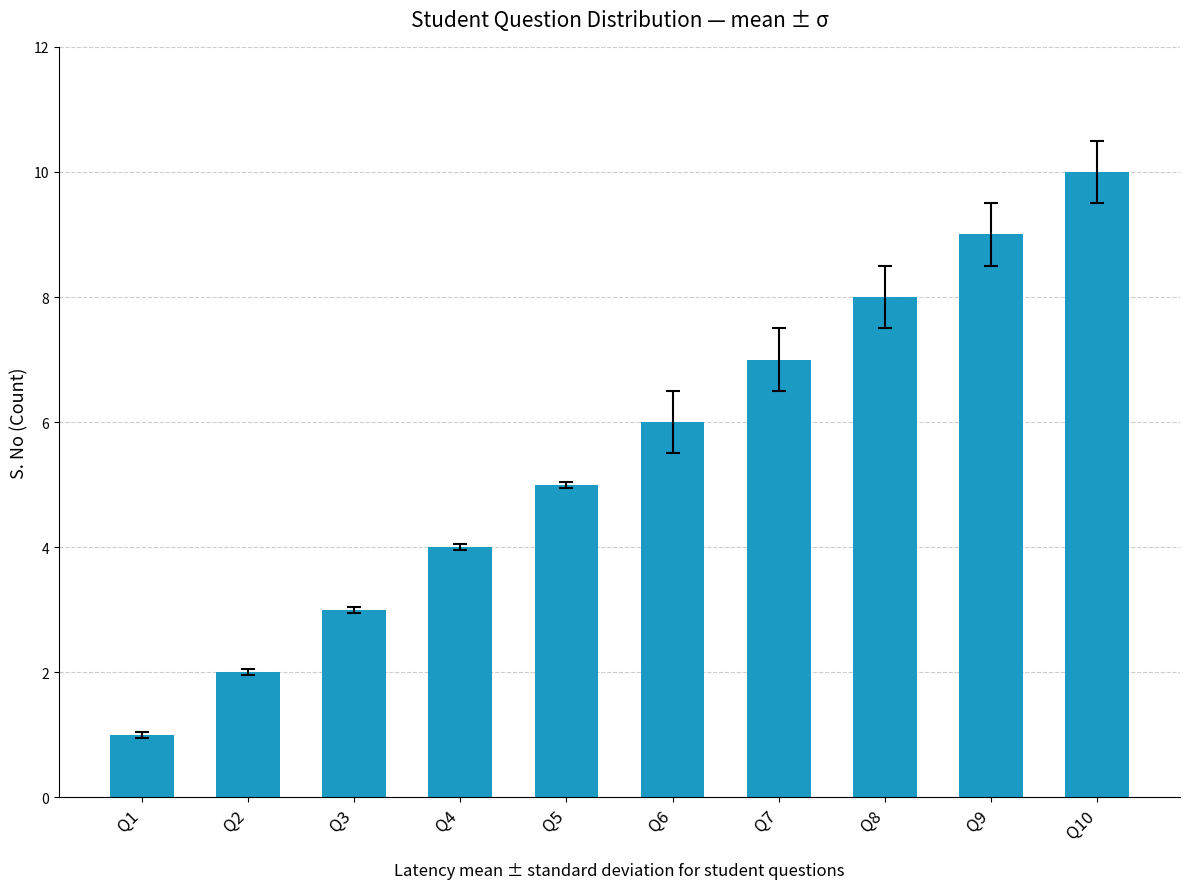

The value at Q7 is 9. True or false?

False